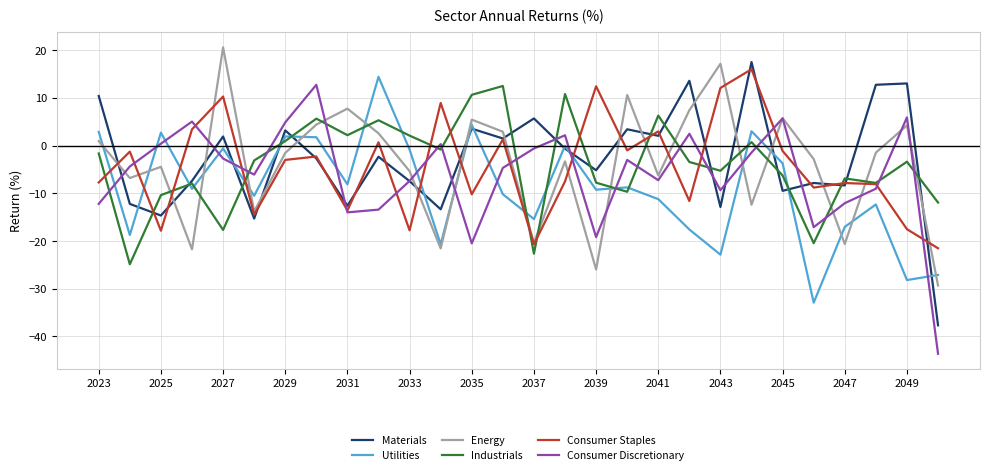

How many intersections are there between Energy and Materials?

15